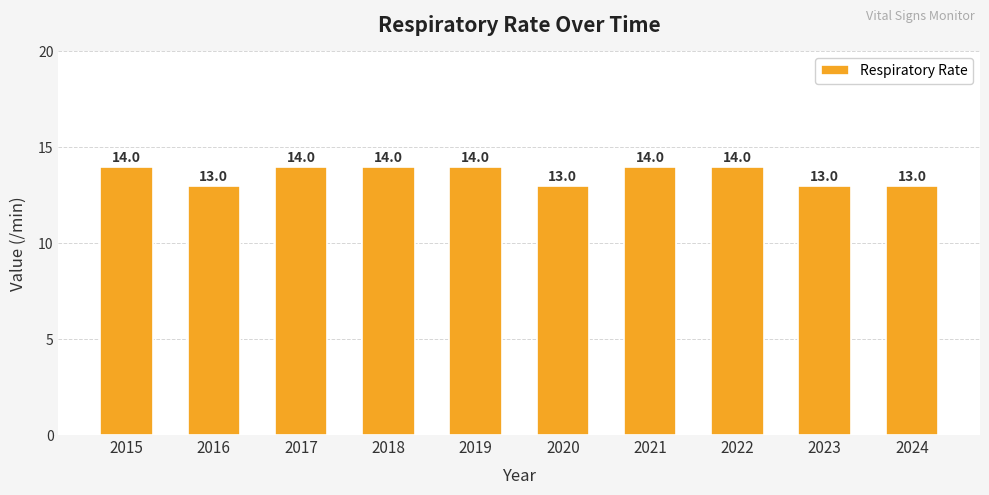

What is the change in value from 2016 to 2018?

+1